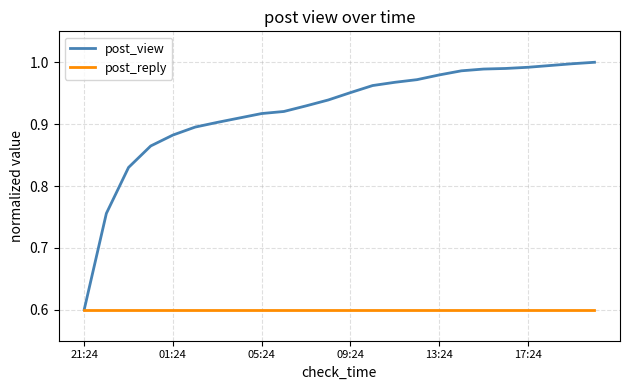

Which series has the largest total across all categories?

post_view